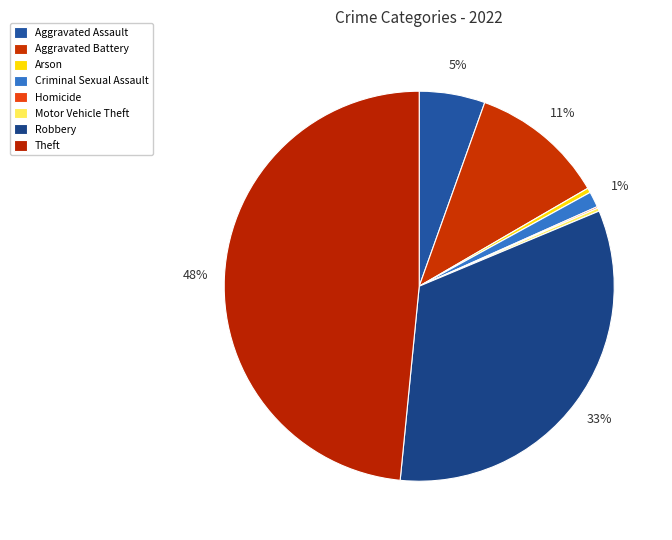

How many segments does this pie chart have?

8